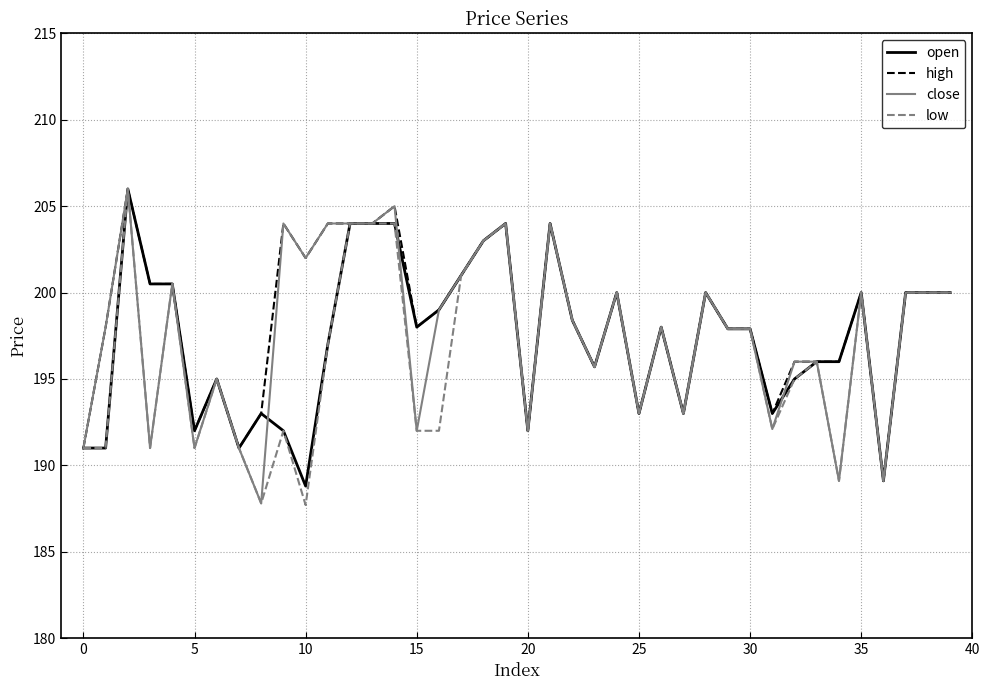

What is the greatest value displayed?

206.0